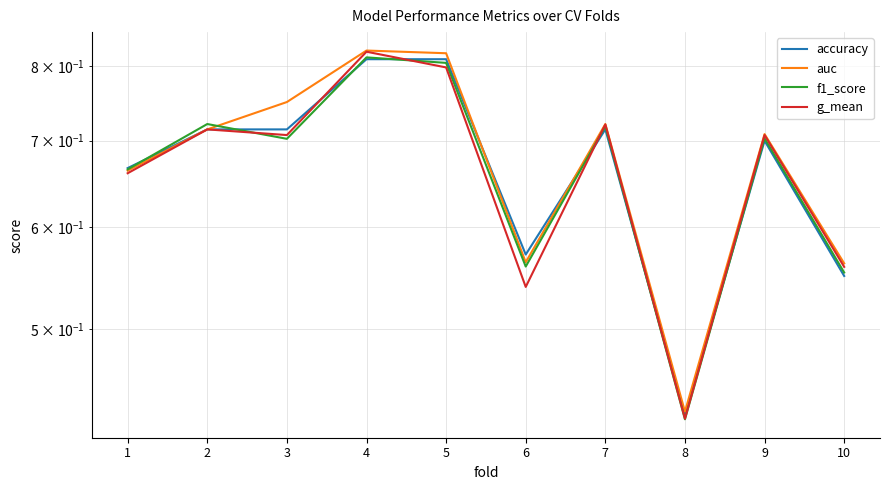

Reading left to right, what are all the values shown in this chart?

accuracy: 0.7	0.7	0.7	0.8	0.8	0.6	0.7	0.4	0.7	0.6
auc: 0.7	0.7	0.8	0.8	0.8	0.6	0.7	0.4	0.7	0.6
f1_score: 0.7	0.7	0.7	0.8	0.8	0.6	0.7	0.4	0.7	0.6
g_mean: 0.7	0.7	0.7	0.8	0.8	0.5	0.7	0.4	0.7	0.6